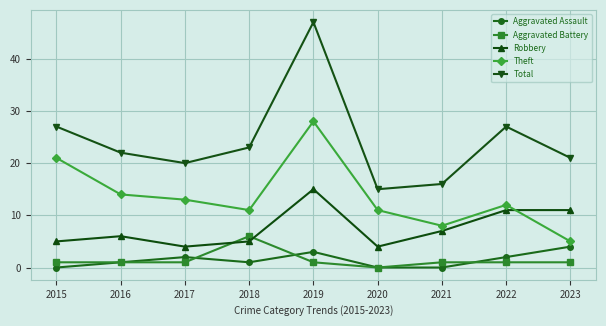

What is the spread (max minus min) of values at 2020?

15